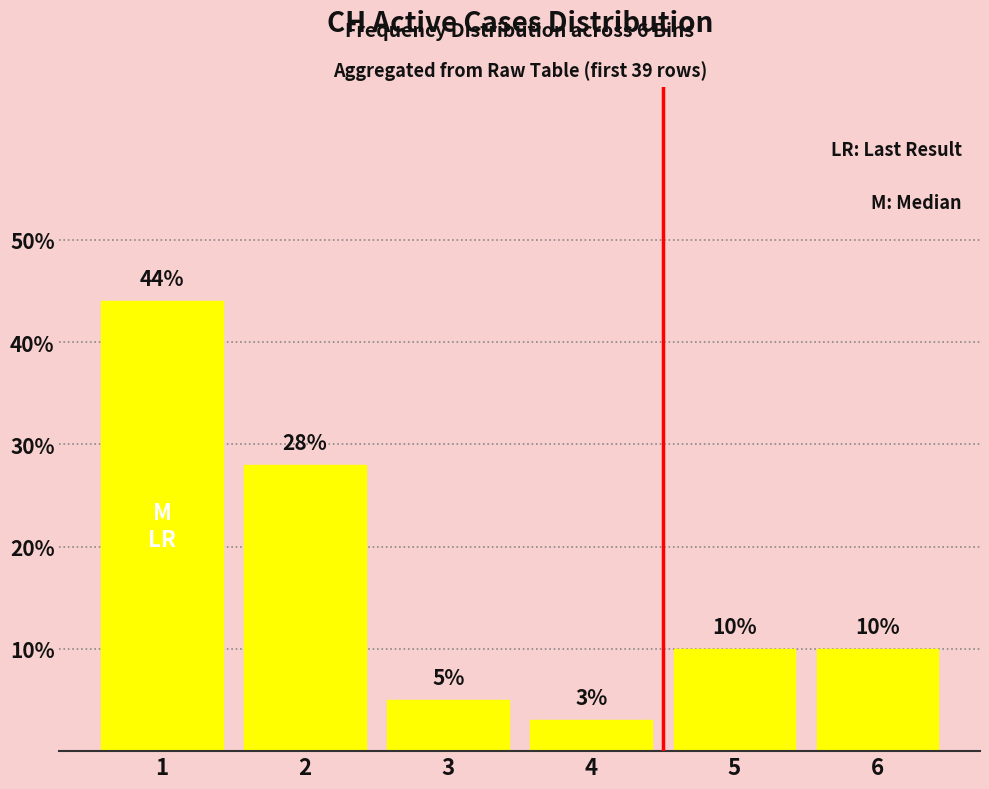

What is the change in value from 4 to 6?

+7